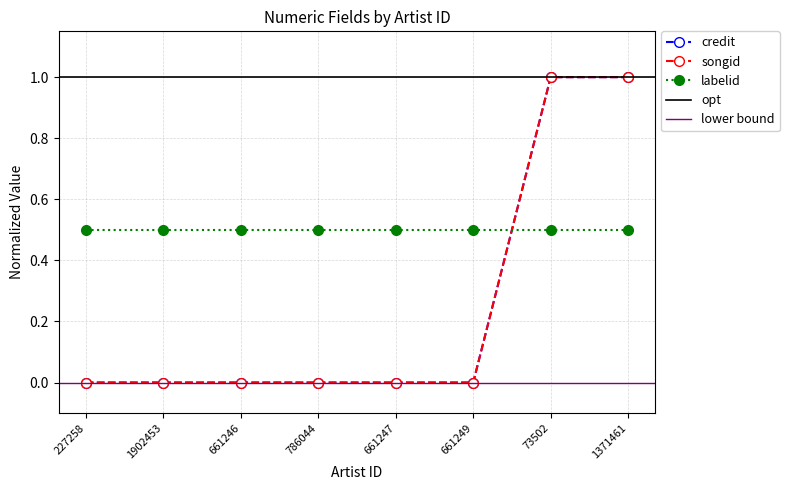

How many values in songid are above zero?

2